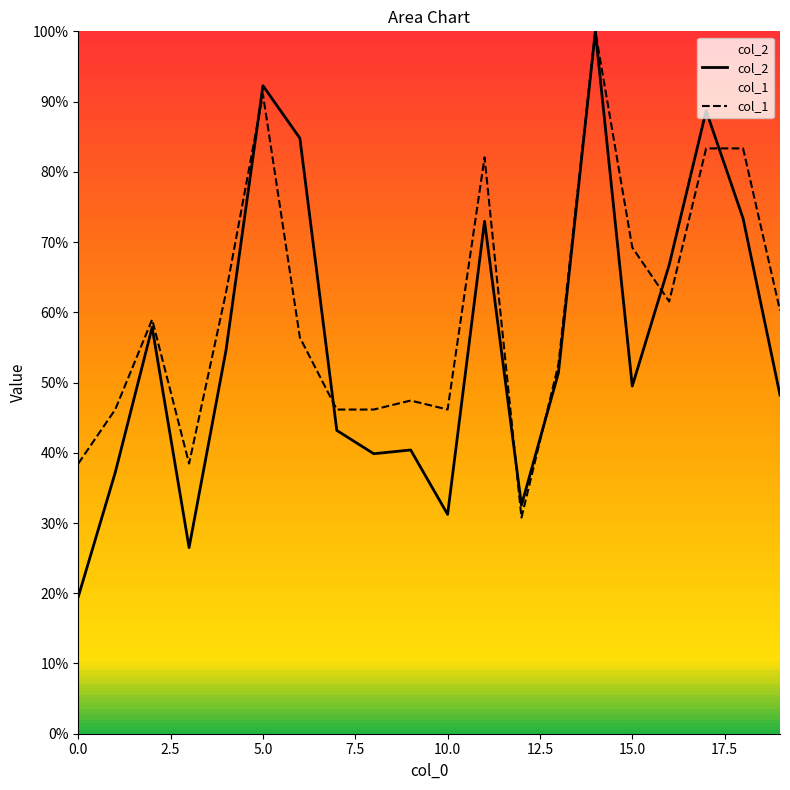

What is the highest value of the col_1 series?

100.0